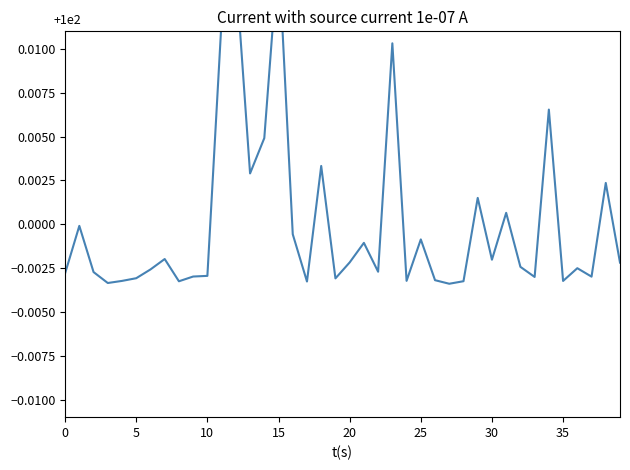

At which category does the chart reach its minimum across all series?

27